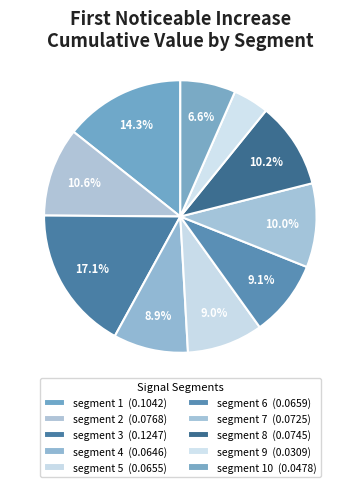

How many segments does this pie chart have?

10